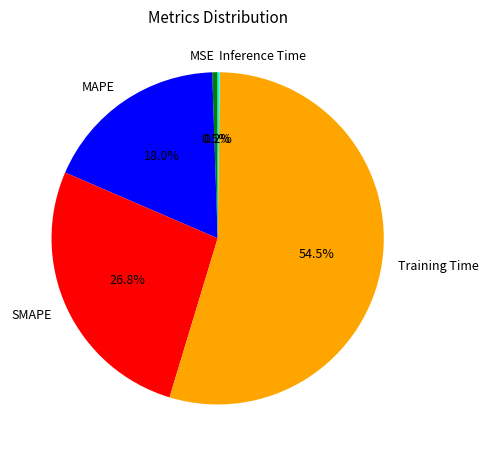

What portion of the pie excludes Training Time?

45.5%